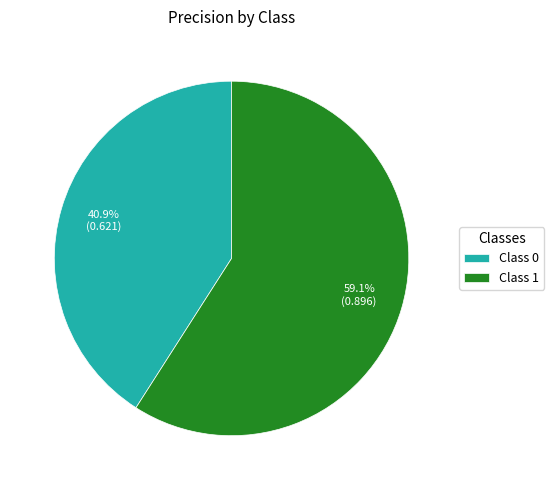

How many slices are in this pie chart?

2